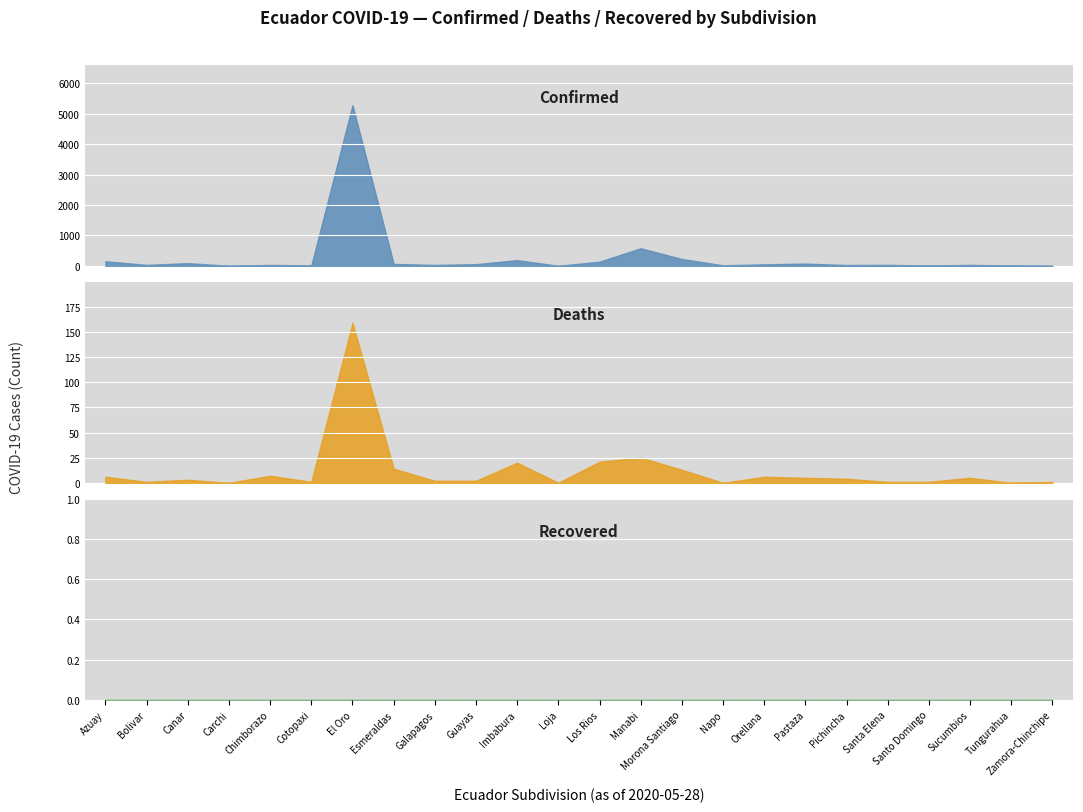

True or false: Recovered has a value of 0 at Los Rios.

True